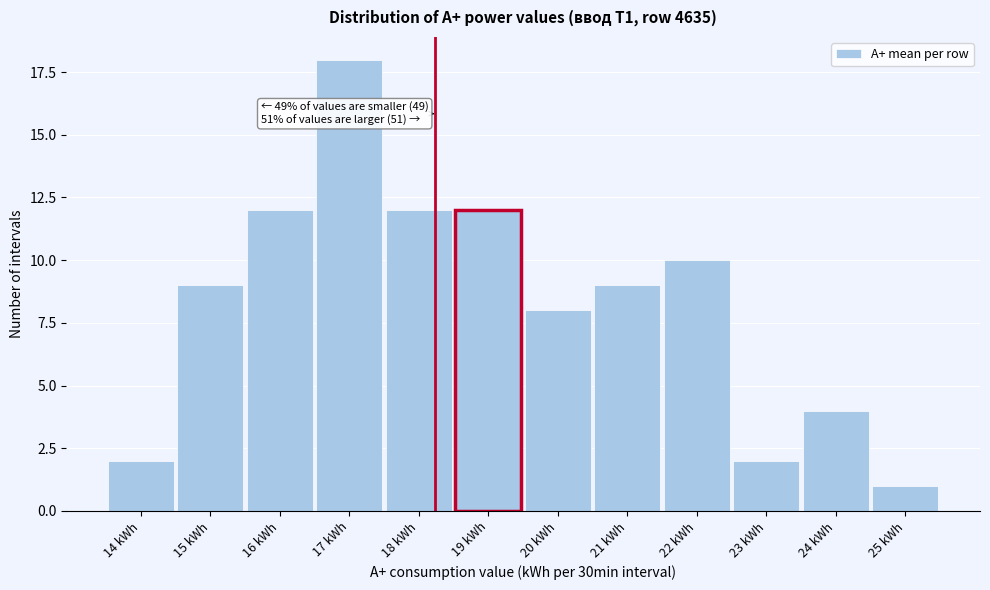

Reading left to right, list all the values displayed in this chart.

14 kWh=2	15 kWh=9	16 kWh=12	17 kWh=18	18 kWh=12	19 kWh=12	20 kWh=8	21 kWh=9	22 kWh=10	23 kWh=2	24 kWh=4	25 kWh=1